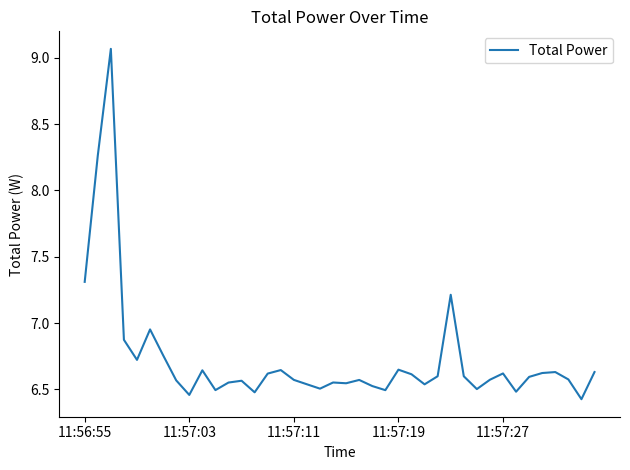

What is the smallest value displayed?

6.4